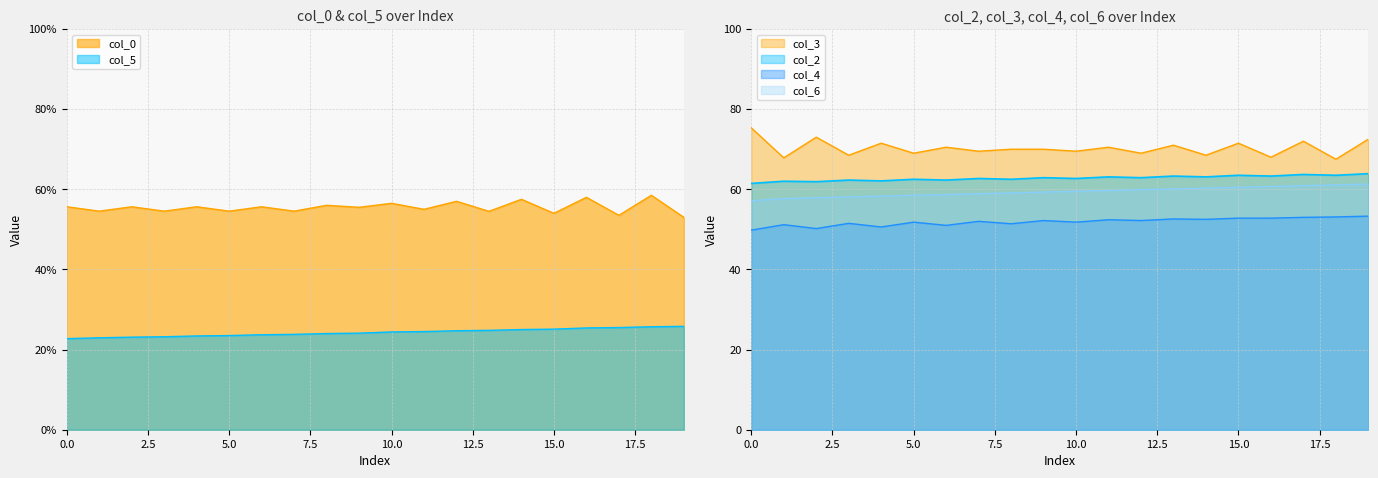

The value of col_2 at 1 is 62.0. True or false?

True